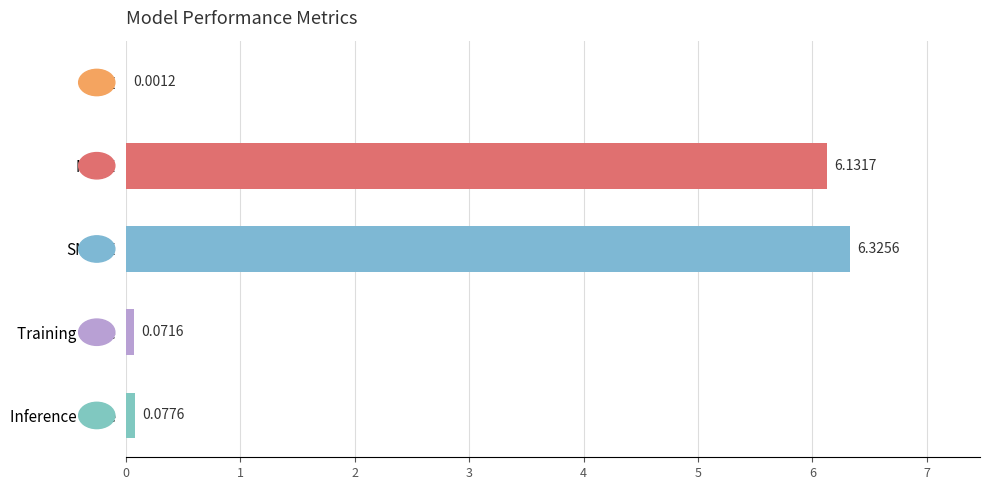

Which has a higher value, Training Time or MAPE?

MAPE